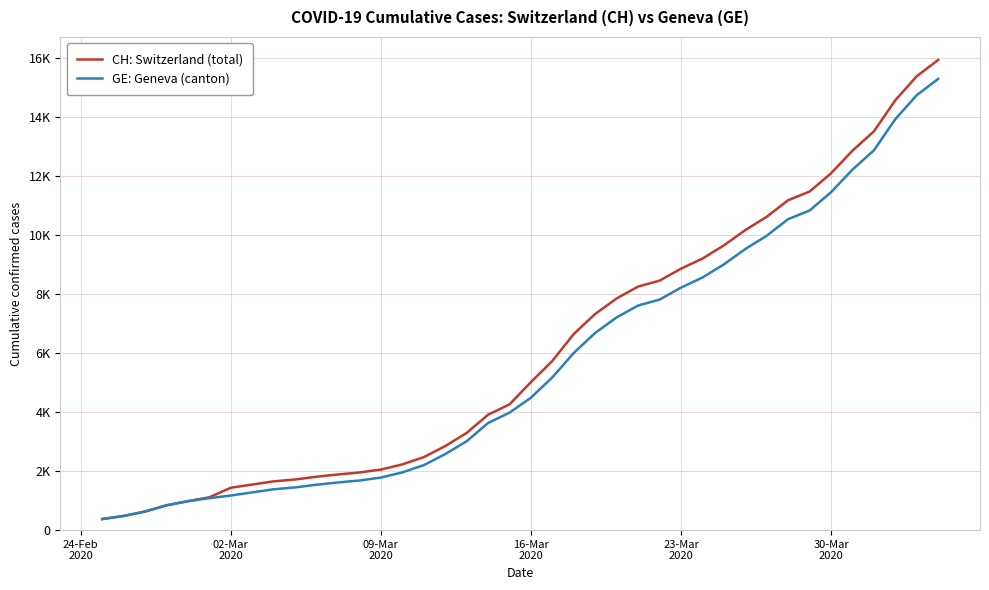

List the series in order of their overall mean, lowest first.

GE: Geneva (canton), CH: Switzerland (total)